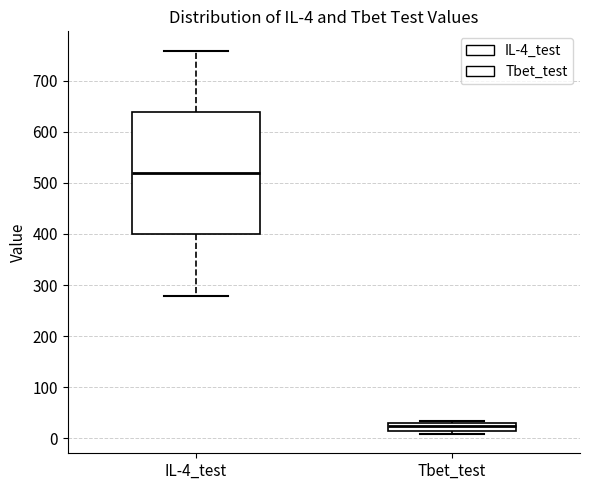

Which box's median line is the highest?

IL-4_test